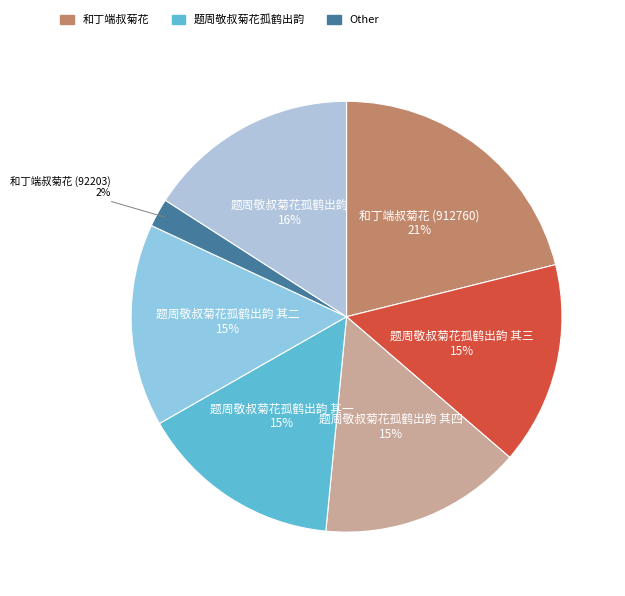

To the nearest percent, what is the average slice percentage?

14%